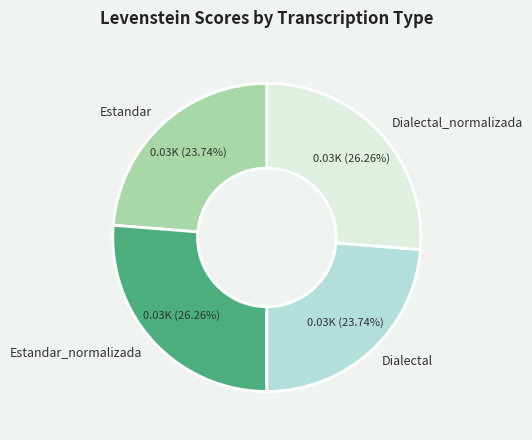

True or false: Dialectal accounts for 24% of the total.

True